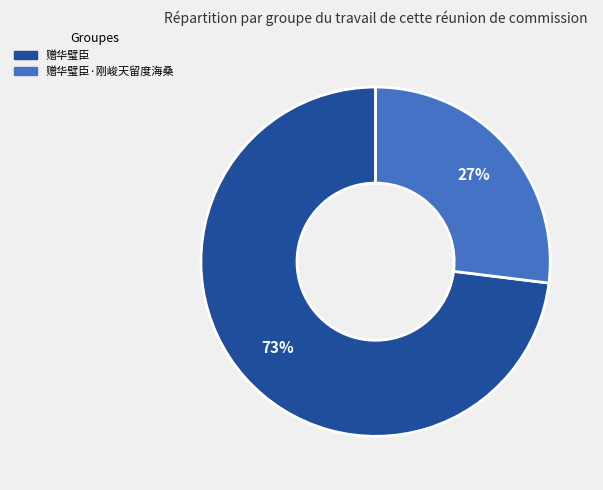

How many segments does this pie chart have?

2